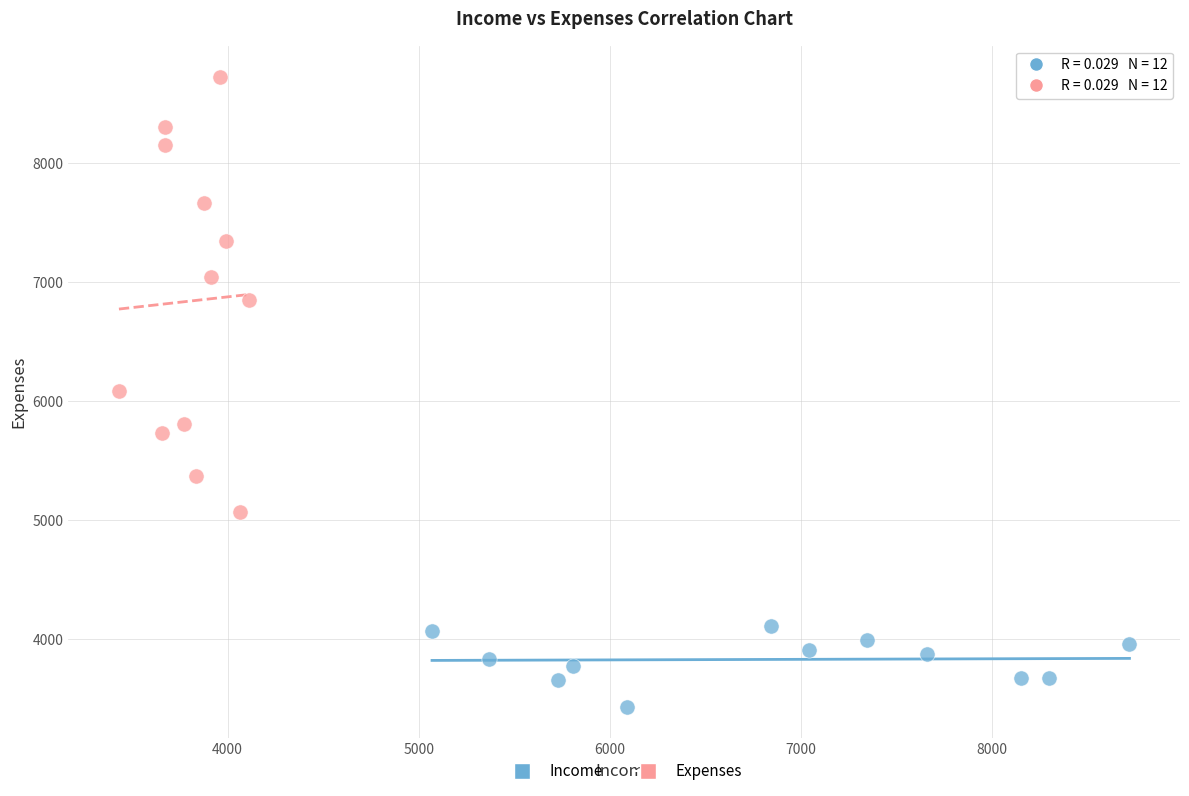

Which series contains the lowest Y value?

Income